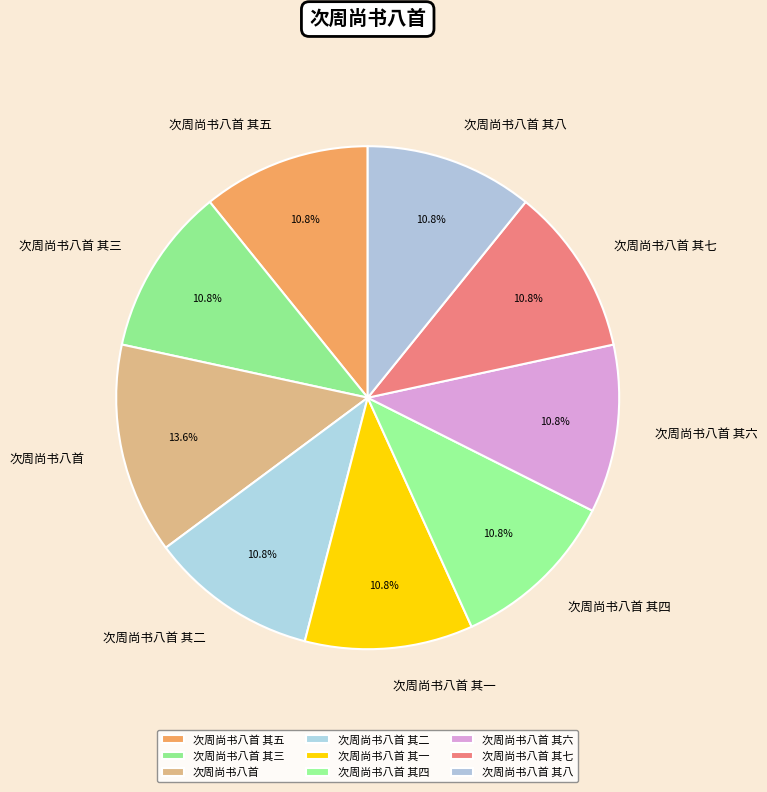

Is there any slice that represents more than half of the pie?

No